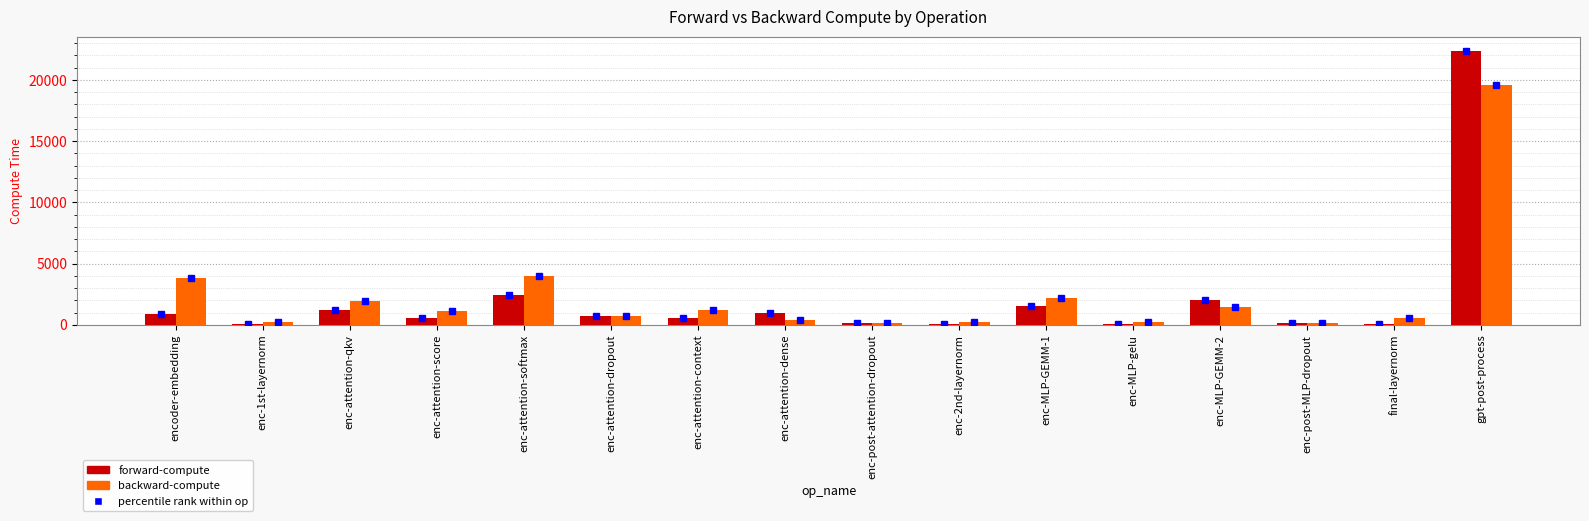

At which label is forward-compute closest to 11236?

enc-attention-softmax